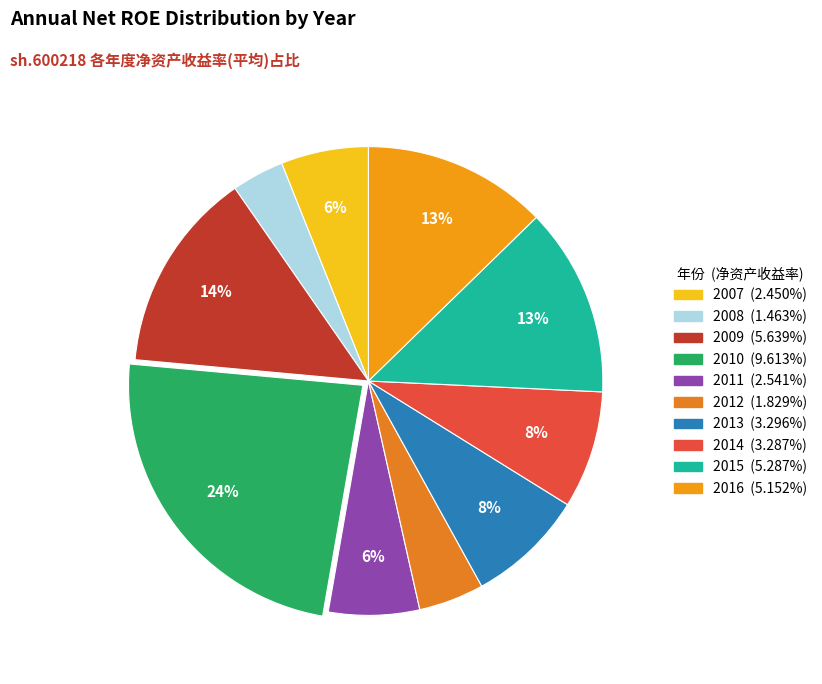

What percentage is the 2011 slice, to the nearest percent?

6%